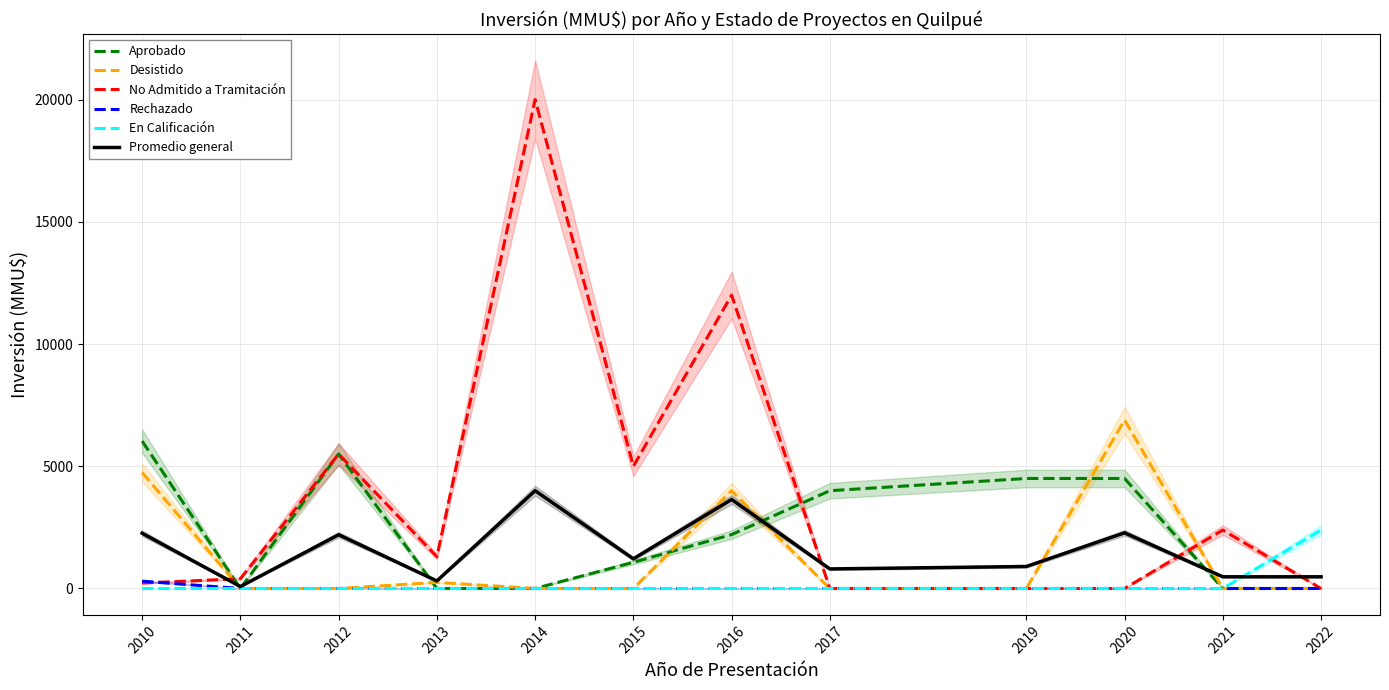

At which label does Rechazado reach its peak?

2010